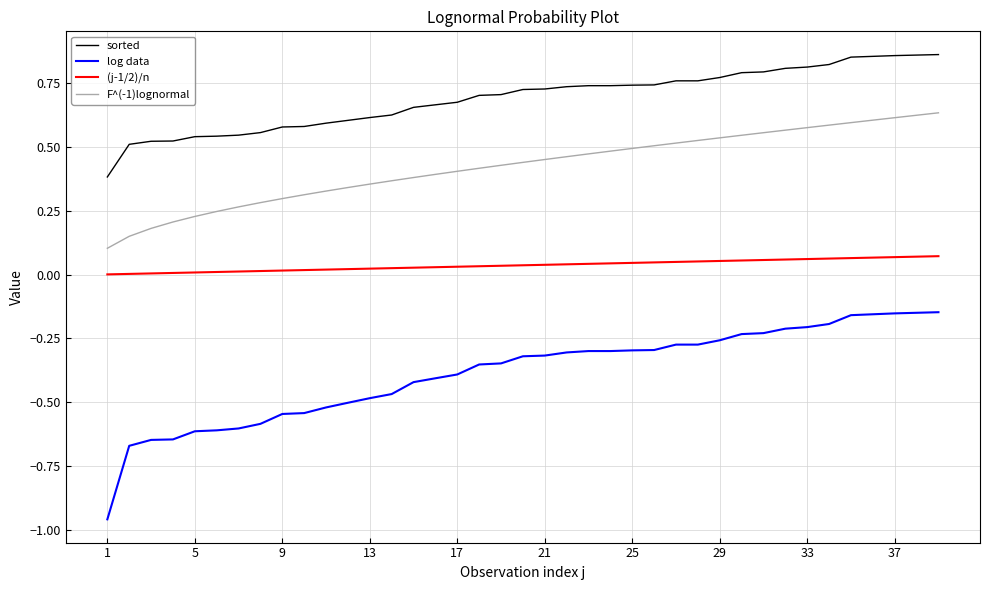

True or false: sorted and log data cross at least once.

False